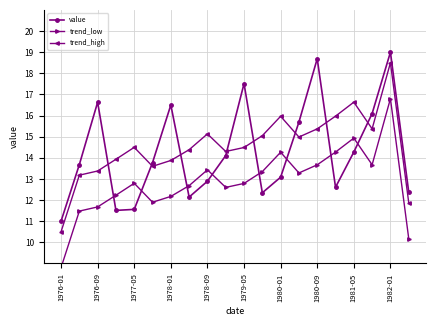

True or false: value has more than 0 points higher than both neighbors.

True